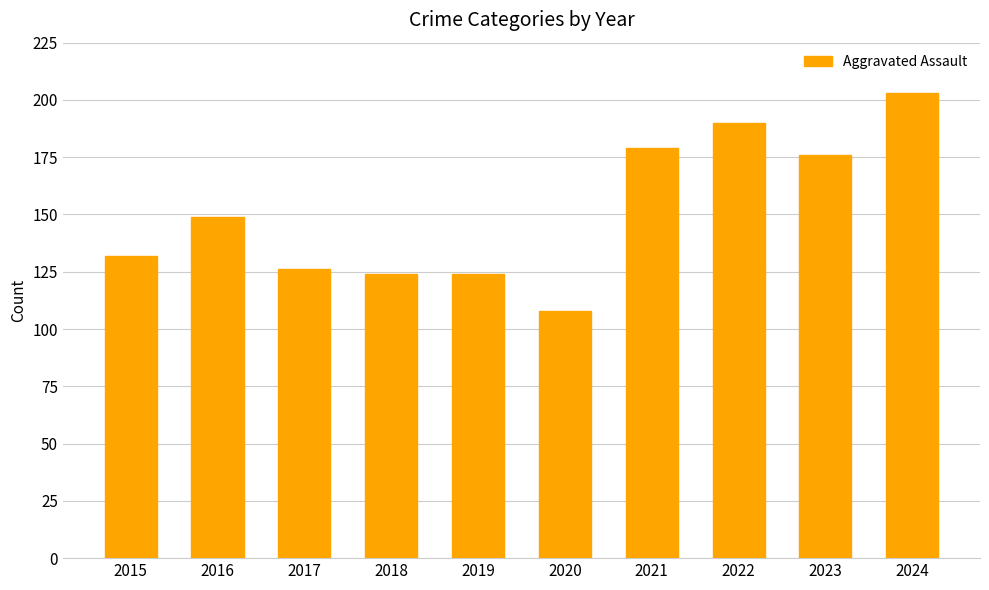

How many bars are there in total?

10